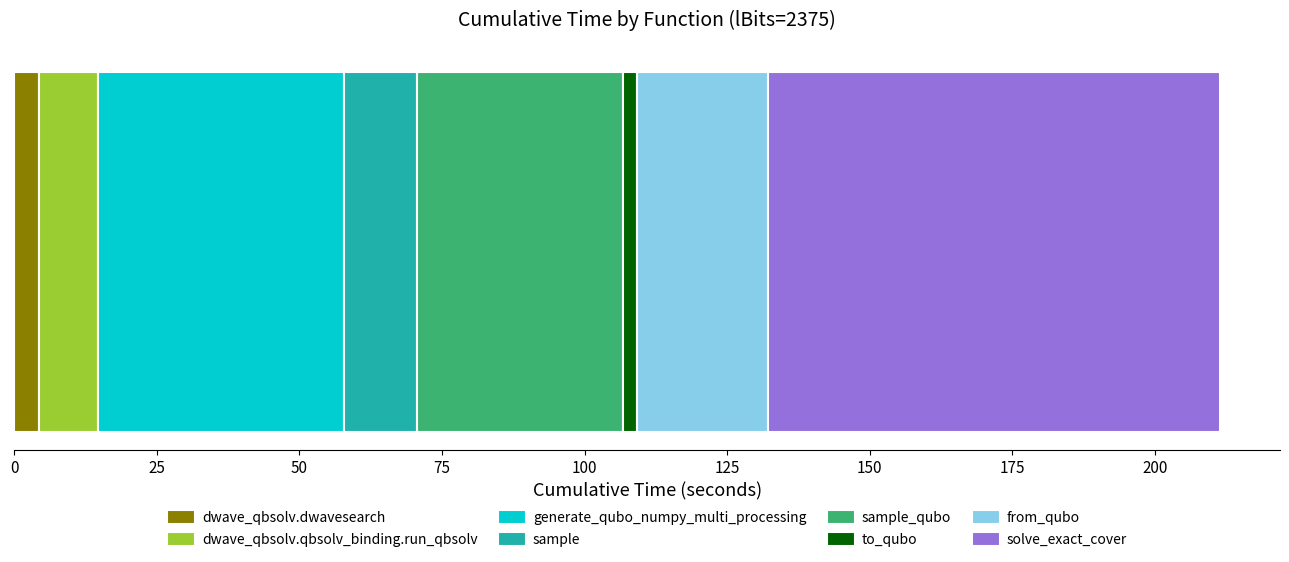

What are all the series names shown in the legend?

dwave_qbsolv.dwavesearch, dwave_qbsolv.qbsolv_binding.run_qbsolv, generate_qubo_numpy_multi_processing, sample, sample_qubo, to_qubo, from_qubo, solve_exact_cover